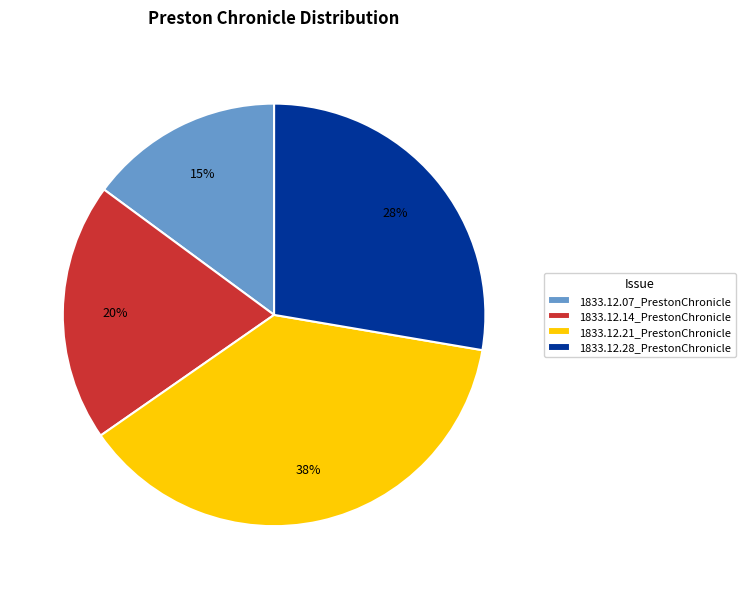

Does any single category account for the majority?

No